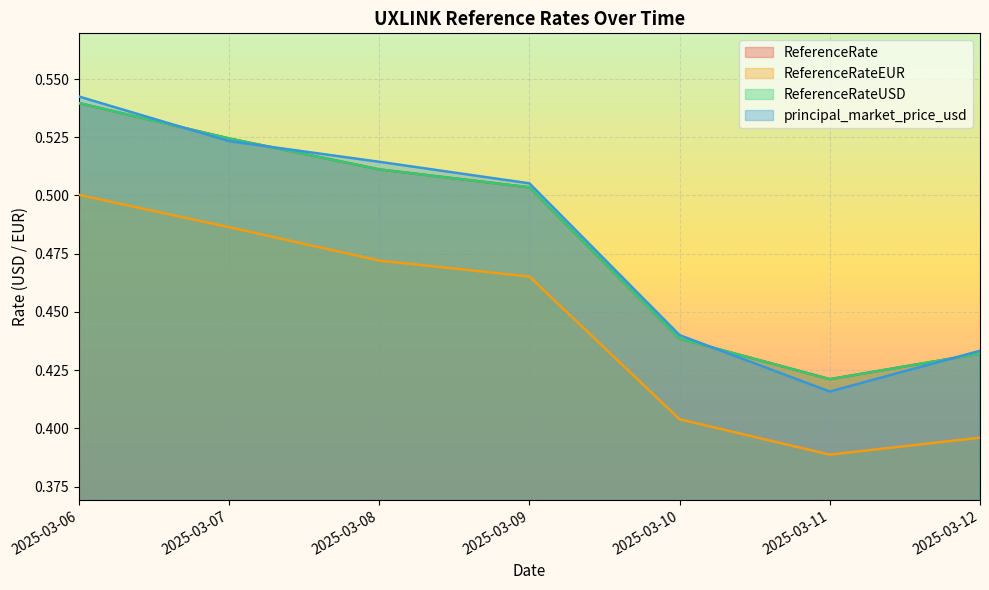

What are all the series names shown in the legend?

ReferenceRate, ReferenceRateEUR, ReferenceRateUSD, principal_market_price_usd